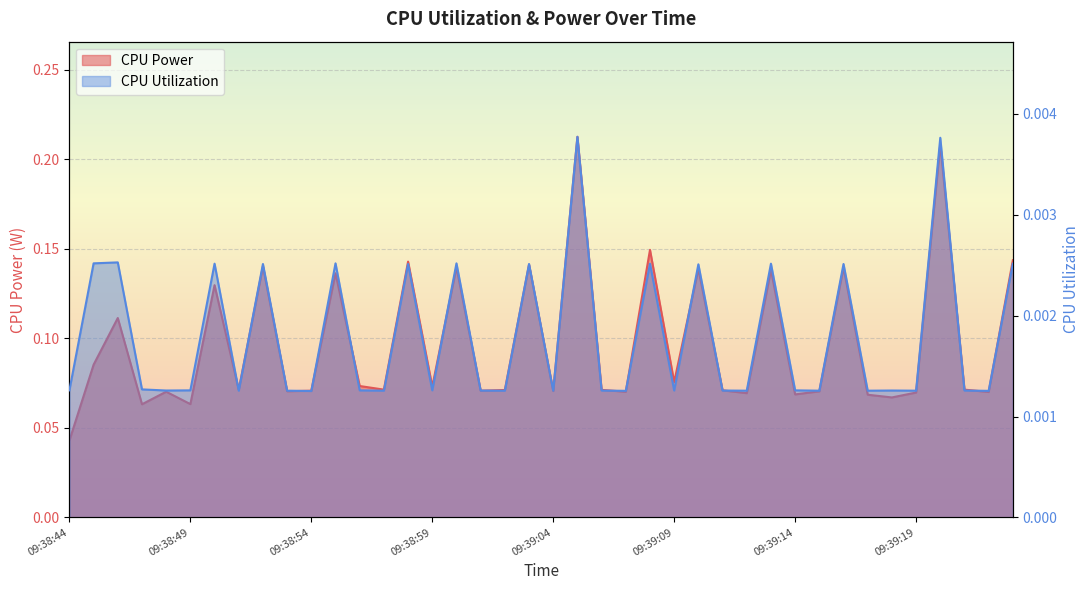

In CPU Utilization, how many points are lower than both neighbors (excluding endpoints)?

14